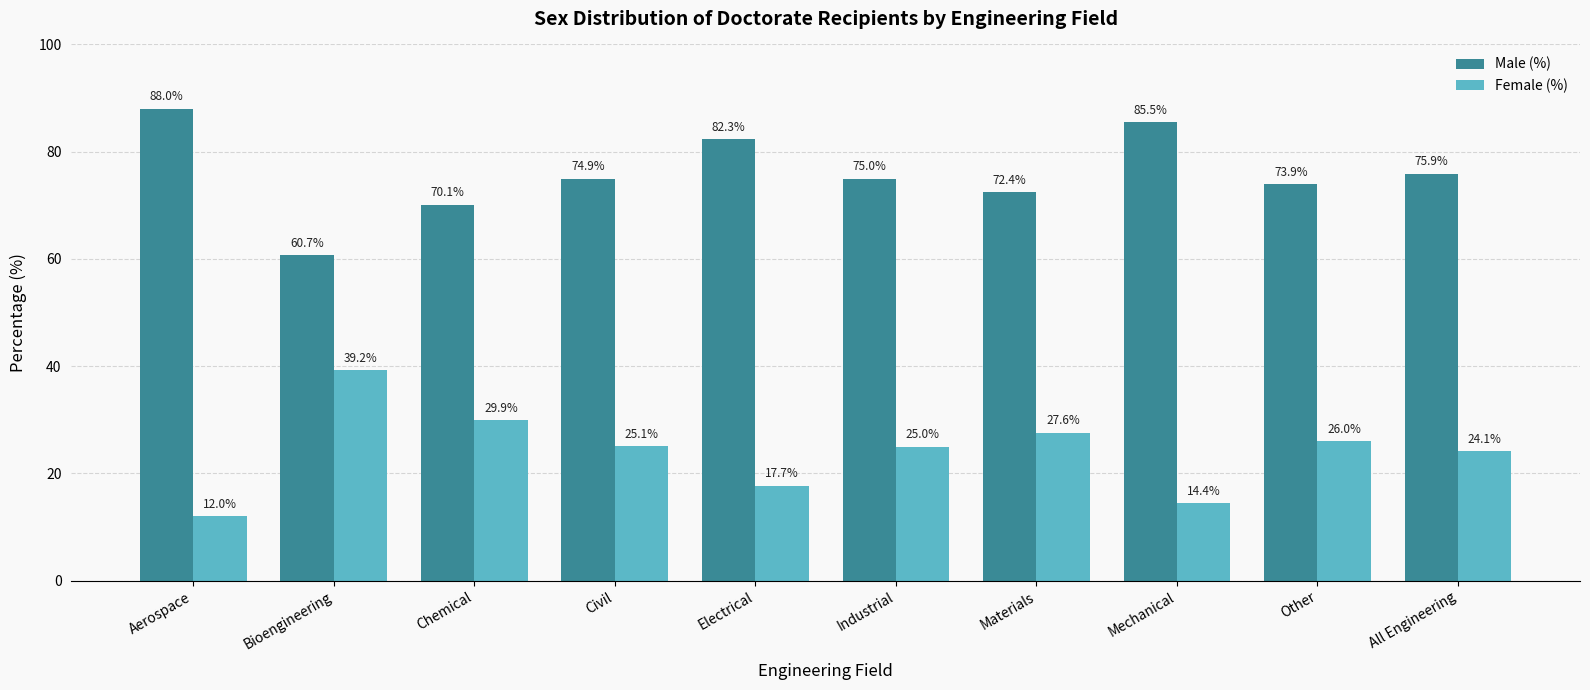

What is the average value of the Male (%) series?

75.9